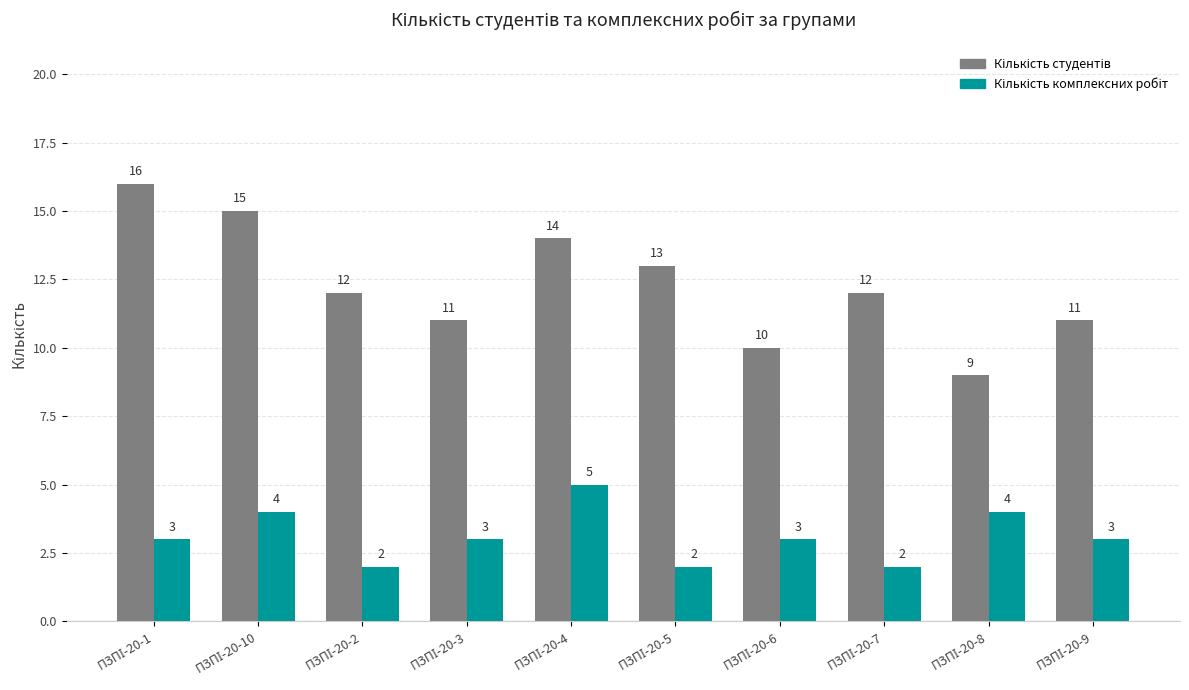

Are the bars grouped side by side (vs. stacked)?

Yes